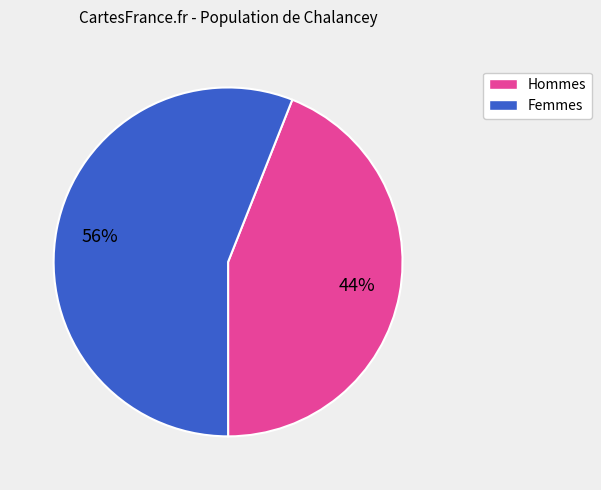

To the nearest percent, what is the difference between the largest and smallest slice percentages?

12%